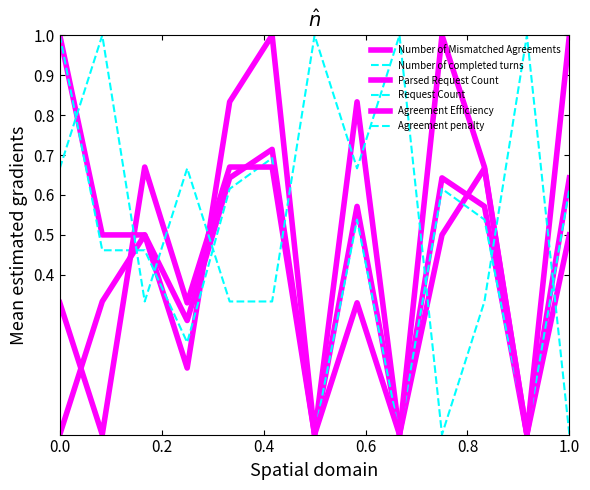

Is this an area chart (filled region under the line)?

No